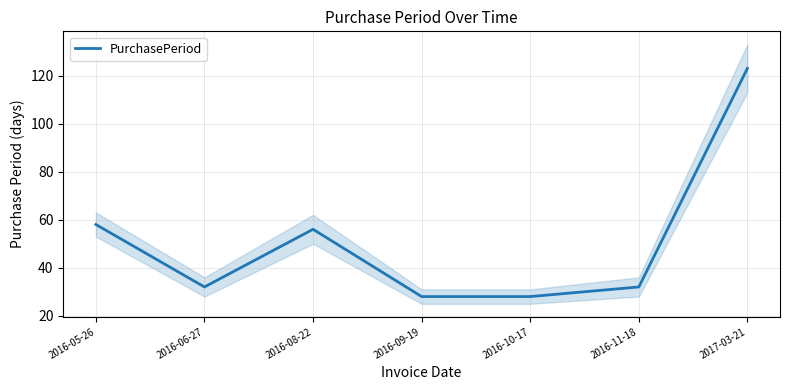

Rank the categories by value from lowest to highest.

2016-09-19, 2016-10-17, 2016-06-27, 2016-11-18, 2016-08-22, 2016-05-26, 2017-03-21